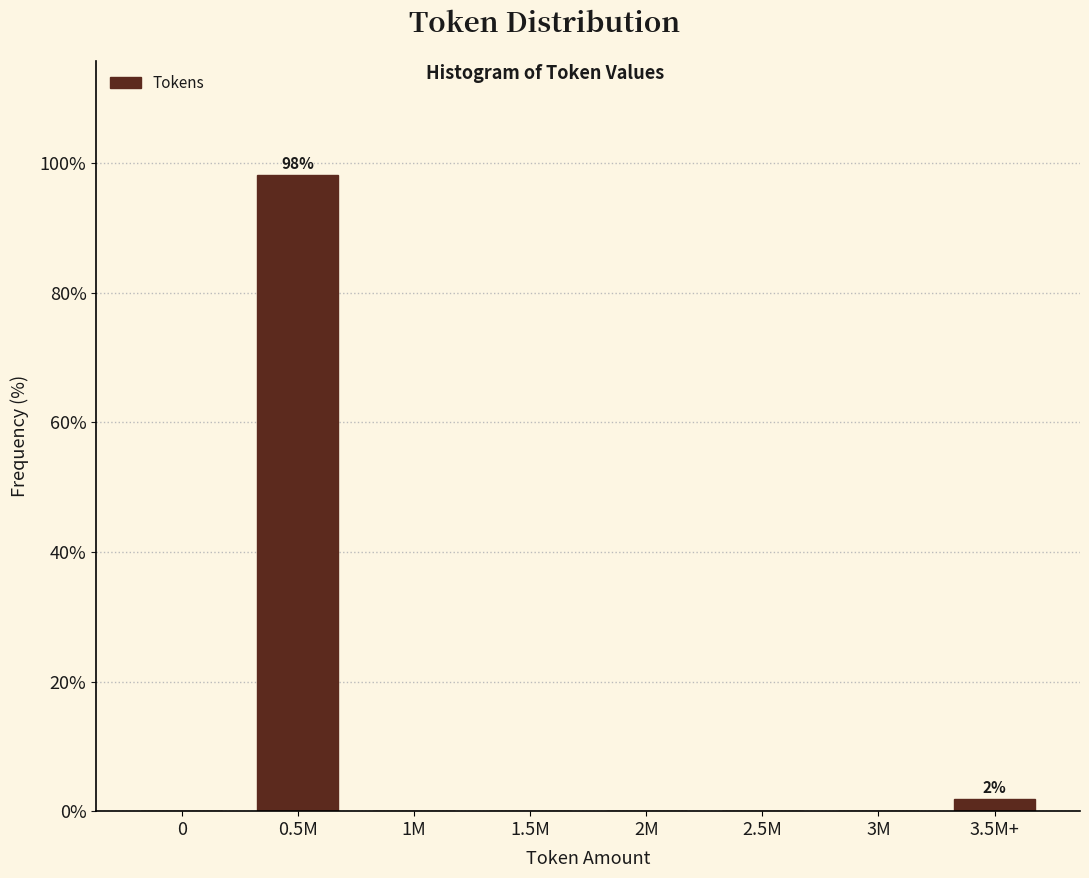

Reading right to left, list all the values displayed in this chart.

3.5M+=1.9	3M=0.0	2.5M=0.0	2M=0.0	1.5M=0.0	1M=0.0	0.5M=98.1	0=0.0